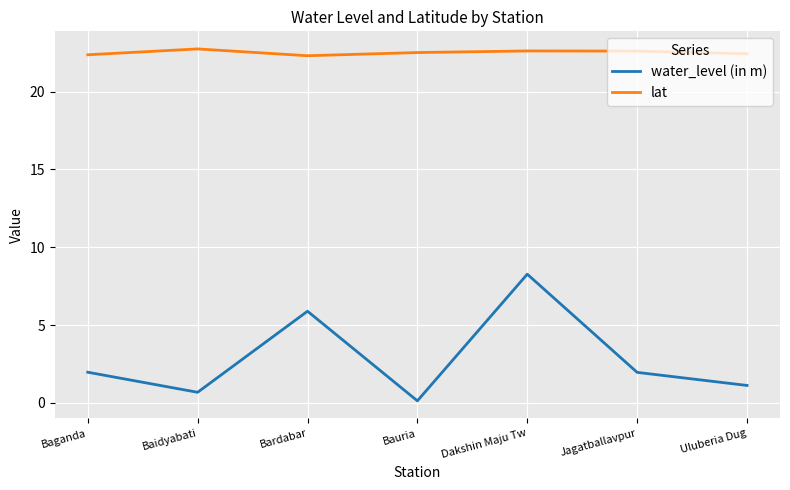

How many categories are shown in the chart?

7